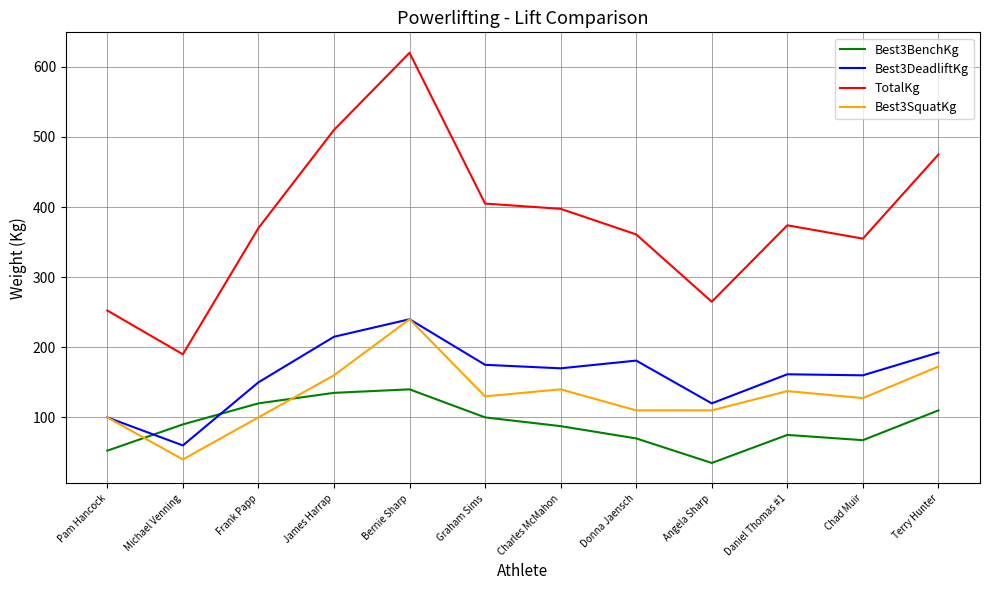

What position from the left is Graham Sims?

6